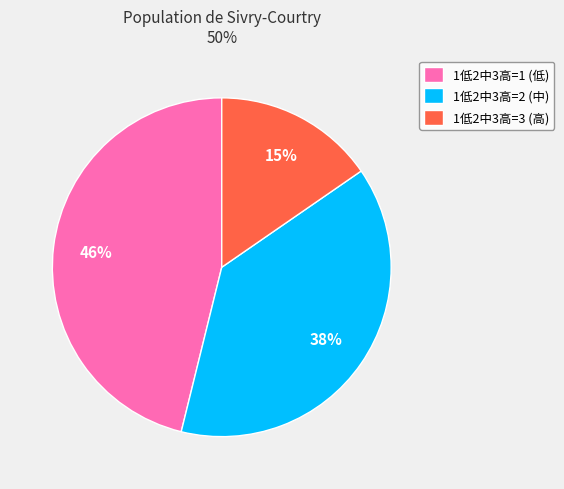

Is there a majority slice in this chart?

No